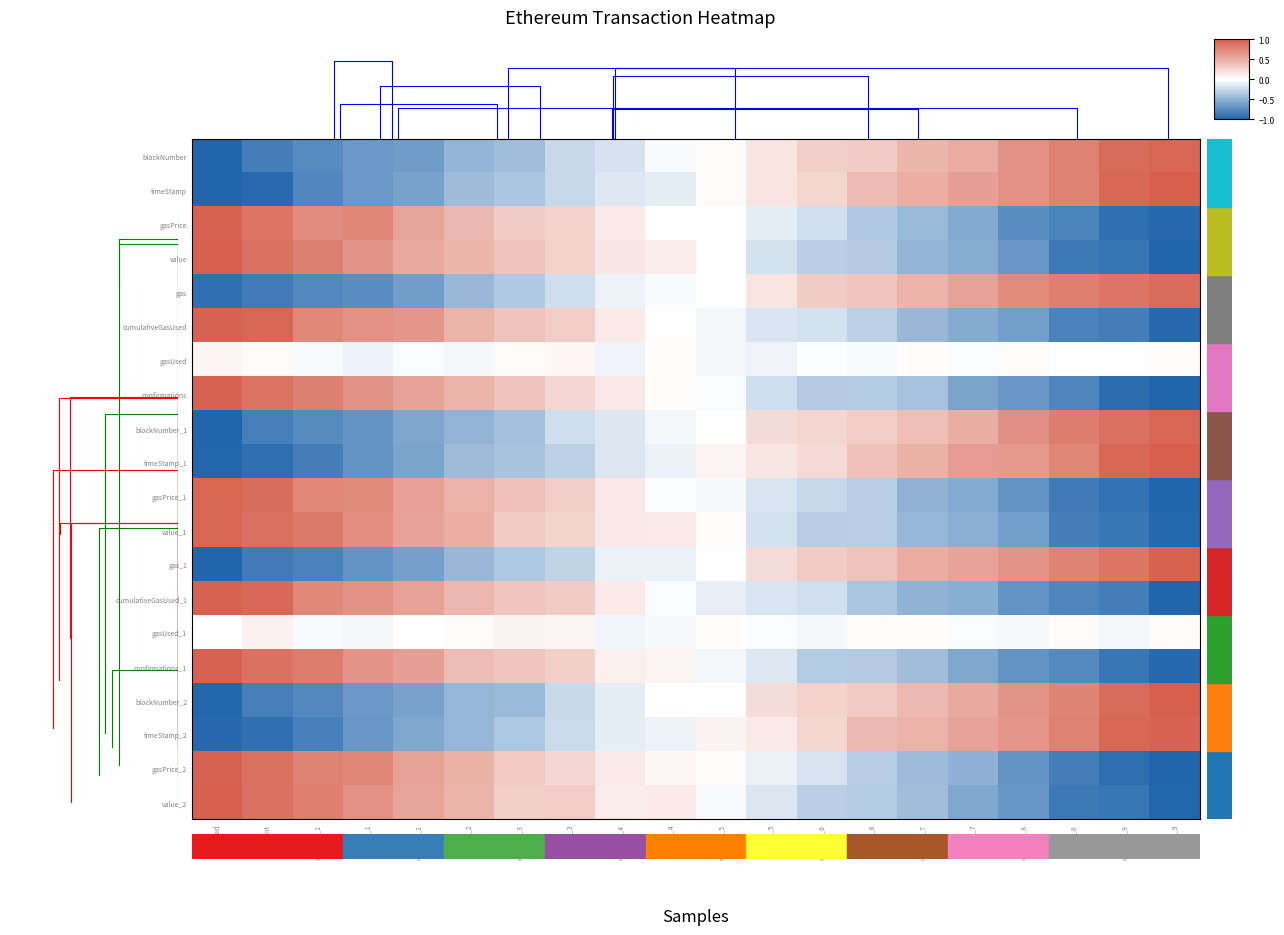

Reading left to right, list all the values displayed in this chart.

blockNumber: received=-1.0	sent=-0.8	received_1=-0.8	sent_1=-0.7	received_2=-0.6	sent_2=-0.5	received_3=-0.4	sent_3=-0.3	received_4=-0.2	sent_4=-0.0	received_5=0.0	sent_5=0.2	received_6=0.3	sent_6=0.3	received_7=0.5	sent_7=0.5	received_8=0.7	sent_8=0.8	received_9=0.9	sent_9=1.0
timeStamp: received=-1.0	sent=-1.0	received_1=-0.8	sent_1=-0.7	received_2=-0.6	sent_2=-0.4	received_3=-0.4	sent_3=-0.3	received_4=-0.1	sent_4=-0.1	received_5=0.0	sent_5=0.2	received_6=0.3	sent_6=0.4	received_7=0.5	sent_7=0.6	received_8=0.7	sent_8=0.8	received_9=0.9	sent_9=1.0
gasPrice: received=1.0	sent=0.9	received_1=0.7	sent_1=0.8	received_2=0.6	sent_2=0.5	received_3=0.3	sent_3=0.3	received_4=0.1	sent_4=-0.0	received_5=-0.0	sent_5=-0.1	received_6=-0.2	sent_6=-0.4	received_7=-0.4	sent_7=-0.6	received_8=-0.7	sent_8=-0.8	received_9=-0.9	sent_9=-1.0
value: received=1.0	sent=0.9	received_1=0.8	sent_1=0.7	received_2=0.5	sent_2=0.5	received_3=0.4	sent_3=0.3	received_4=0.1	sent_4=0.1	received_5=-0.0	sent_5=-0.2	received_6=-0.3	sent_6=-0.3	received_7=-0.5	sent_7=-0.5	received_8=-0.7	sent_8=-0.9	received_9=-0.9	sent_9=-1.0
gas: received=-0.9	sent=-0.8	received_1=-0.8	sent_1=-0.7	received_2=-0.6	sent_2=-0.5	received_3=-0.4	sent_3=-0.2	received_4=-0.1	sent_4=-0.0	received_5=-0.0	sent_5=0.2	received_6=0.3	sent_6=0.4	received_7=0.5	sent_7=0.6	received_8=0.7	sent_8=0.8	received_9=0.9	sent_9=0.9
cumulativeGasUsed: received=1.0	sent=0.9	received_1=0.7	sent_1=0.7	received_2=0.6	sent_2=0.5	received_3=0.4	sent_3=0.3	received_4=0.1	sent_4=-0.0	received_5=-0.0	sent_5=-0.2	received_6=-0.2	sent_6=-0.3	received_7=-0.5	sent_7=-0.5	received_8=-0.6	sent_8=-0.8	received_9=-0.8	sent_9=-1.0
gasUsed: received=0.1	sent=0.0	received_1=-0.0	sent_1=-0.1	received_2=-0.0	sent_2=-0.0	received_3=0.0	sent_3=0.0	received_4=-0.1	sent_4=0.0	received_5=-0.0	sent_5=-0.1	received_6=-0.0	sent_6=-0.0	received_7=0.0	sent_7=-0.0	received_8=0.0	sent_8=-0.0	received_9=-0.0	sent_9=0.0
confirmations: received=1.0	sent=0.9	received_1=0.8	sent_1=0.7	received_2=0.6	sent_2=0.5	received_3=0.4	sent_3=0.2	received_4=0.1	sent_4=0.0	received_5=-0.0	sent_5=-0.2	received_6=-0.3	sent_6=-0.3	received_7=-0.4	sent_7=-0.6	received_8=-0.7	sent_8=-0.8	received_9=-0.9	sent_9=-1.0
blockNumber_1: received=-1.0	sent=-0.8	received_1=-0.8	sent_1=-0.7	received_2=-0.6	sent_2=-0.5	received_3=-0.4	sent_3=-0.2	received_4=-0.2	sent_4=-0.1	received_5=-0.0	sent_5=0.2	received_6=0.3	sent_6=0.3	received_7=0.4	sent_7=0.5	received_8=0.7	sent_8=0.8	received_9=0.9	sent_9=0.9
timeStamp_1: received=-1.0	sent=-0.9	received_1=-0.8	sent_1=-0.7	received_2=-0.6	sent_2=-0.4	received_3=-0.4	sent_3=-0.3	received_4=-0.2	sent_4=-0.1	received_5=0.1	sent_5=0.2	received_6=0.2	sent_6=0.4	received_7=0.5	sent_7=0.6	received_8=0.6	sent_8=0.8	received_9=0.9	sent_9=1.0
gasPrice_1: received=1.0	sent=0.9	received_1=0.7	sent_1=0.7	received_2=0.6	sent_2=0.5	received_3=0.4	sent_3=0.3	received_4=0.1	sent_4=-0.0	received_5=-0.0	sent_5=-0.2	received_6=-0.3	sent_6=-0.3	received_7=-0.5	sent_7=-0.6	received_8=-0.7	sent_8=-0.9	received_9=-0.9	sent_9=-1.0
value_1: received=1.0	sent=0.9	received_1=0.8	sent_1=0.7	received_2=0.6	sent_2=0.5	received_3=0.3	sent_3=0.3	received_4=0.1	sent_4=0.1	received_5=0.0	sent_5=-0.2	received_6=-0.3	sent_6=-0.3	received_7=-0.5	sent_7=-0.5	received_8=-0.6	sent_8=-0.8	received_9=-0.9	sent_9=-1.0
gas_1: received=-1.0	sent=-0.9	received_1=-0.8	sent_1=-0.7	received_2=-0.6	sent_2=-0.5	received_3=-0.4	sent_3=-0.3	received_4=-0.1	sent_4=-0.1	received_5=0.0	sent_5=0.2	received_6=0.3	sent_6=0.4	received_7=0.5	sent_7=0.6	received_8=0.7	sent_8=0.8	received_9=0.9	sent_9=1.0
cumulativeGasUsed_1: received=1.0	sent=0.9	received_1=0.7	sent_1=0.7	received_2=0.6	sent_2=0.5	received_3=0.4	sent_3=0.3	received_4=0.1	sent_4=-0.0	received_5=-0.1	sent_5=-0.2	received_6=-0.2	sent_6=-0.4	received_7=-0.5	sent_7=-0.5	received_8=-0.7	sent_8=-0.8	received_9=-0.8	sent_9=-1.0
gasUsed_1: received=-0.0	sent=0.1	received_1=-0.0	sent_1=-0.0	received_2=-0.0	sent_2=0.0	received_3=0.1	sent_3=0.1	received_4=-0.1	sent_4=-0.0	received_5=0.0	sent_5=-0.0	received_6=-0.0	sent_6=0.0	received_7=0.0	sent_7=-0.0	received_8=-0.0	sent_8=0.0	received_9=-0.0	sent_9=0.0
confirmations_1: received=1.0	sent=0.9	received_1=0.8	sent_1=0.7	received_2=0.6	sent_2=0.4	received_3=0.4	sent_3=0.3	received_4=0.1	sent_4=0.1	received_5=-0.1	sent_5=-0.1	received_6=-0.3	sent_6=-0.3	received_7=-0.4	sent_7=-0.6	received_8=-0.7	sent_8=-0.8	received_9=-0.9	sent_9=-1.0
blockNumber_2: received=-1.0	sent=-0.8	received_1=-0.8	sent_1=-0.7	received_2=-0.6	sent_2=-0.5	received_3=-0.4	sent_3=-0.2	received_4=-0.1	sent_4=-0.0	received_5=0.0	sent_5=0.2	received_6=0.3	sent_6=0.3	received_7=0.4	sent_7=0.5	received_8=0.7	sent_8=0.8	received_9=0.9	sent_9=1.0
timeStamp_2: received=-1.0	sent=-0.9	received_1=-0.8	sent_1=-0.7	received_2=-0.6	sent_2=-0.5	received_3=-0.4	sent_3=-0.2	received_4=-0.1	sent_4=-0.1	received_5=0.1	sent_5=0.1	received_6=0.3	sent_6=0.4	received_7=0.5	sent_7=0.6	received_8=0.7	sent_8=0.8	received_9=1.0	sent_9=1.0
gasPrice_2: received=1.0	sent=0.9	received_1=0.8	sent_1=0.8	received_2=0.6	sent_2=0.5	received_3=0.3	sent_3=0.2	received_4=0.1	sent_4=0.1	received_5=0.0	sent_5=-0.1	received_6=-0.2	sent_6=-0.3	received_7=-0.4	sent_7=-0.5	received_8=-0.7	sent_8=-0.8	received_9=-0.9	sent_9=-1.0
value_2: received=1.0	sent=0.9	received_1=0.8	sent_1=0.7	received_2=0.6	sent_2=0.5	received_3=0.3	sent_3=0.3	received_4=0.1	sent_4=0.1	received_5=-0.0	sent_5=-0.2	received_6=-0.3	sent_6=-0.3	received_7=-0.4	sent_7=-0.6	received_8=-0.7	sent_8=-0.9	received_9=-0.9	sent_9=-1.0